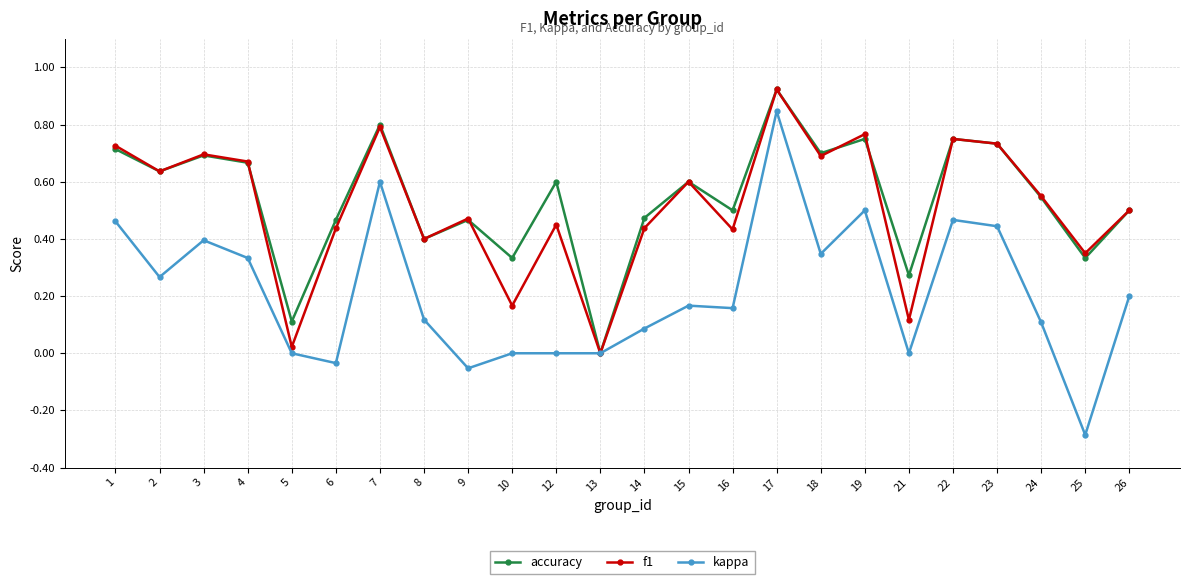

Is the value of f1 at 23 greater than the value of kappa at 17?

No